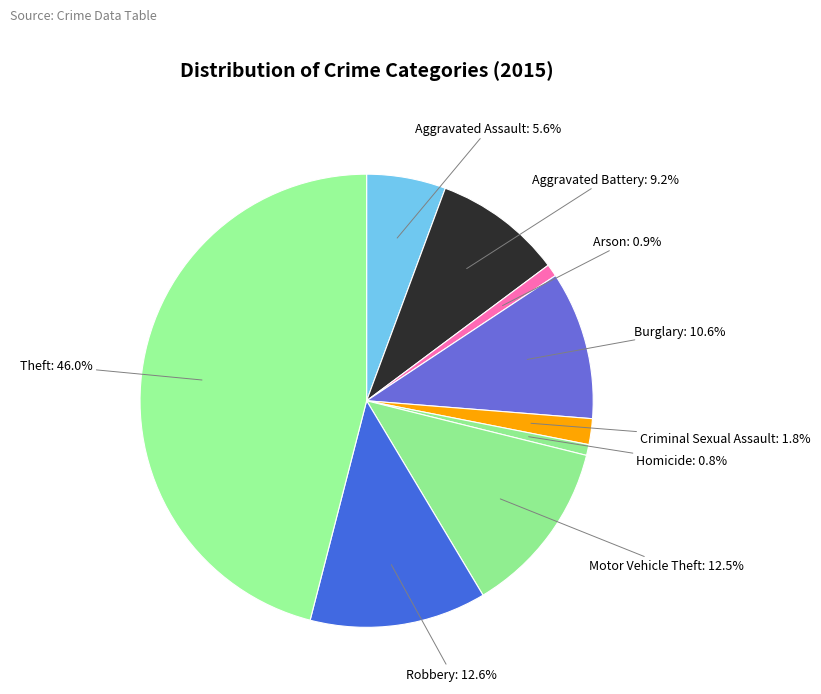

Which has a higher value, Robbery or Theft?

Theft